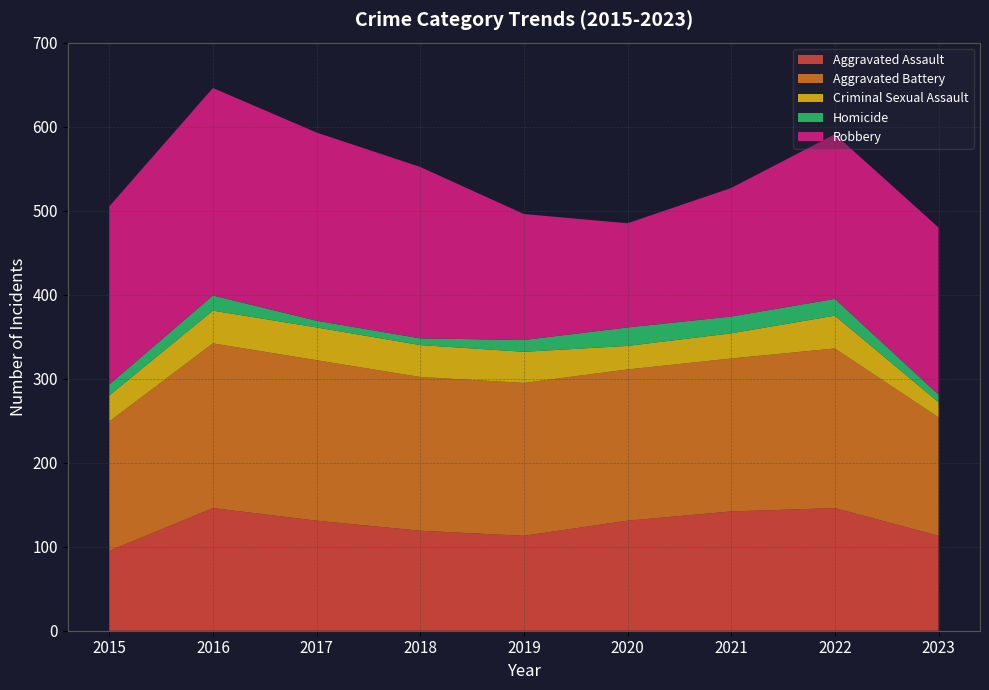

Reading left to right, what are all the values shown in this chart?

Aggravated Assault: 2015=95	2016=146	2017=131	2018=119	2019=113	2020=131	2021=142	2022=146	2023=113
Aggravated Battery: 2015=154	2016=196	2017=191	2018=183	2019=182	2020=180	2021=182	2022=190	2023=141
Criminal Sexual Assault: 2015=31	2016=39	2017=39	2018=38	2019=37	2020=28	2021=30	2022=39	2023=18
Homicide: 2015=13	2016=18	2017=8	2018=8	2019=14	2020=22	2021=20	2022=20	2023=9
Robbery: 2015=212	2016=247	2017=224	2018=204	2019=150	2020=124	2021=153	2022=196	2023=199